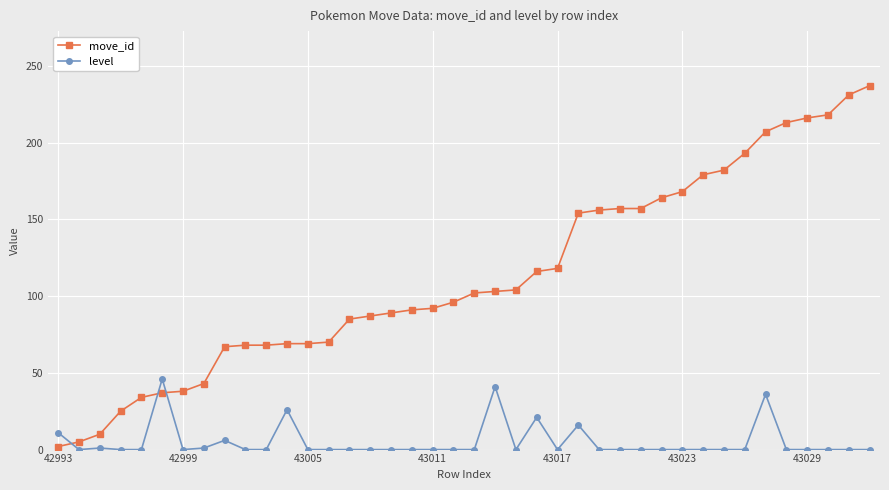

What is the average value of the move_id series?

113